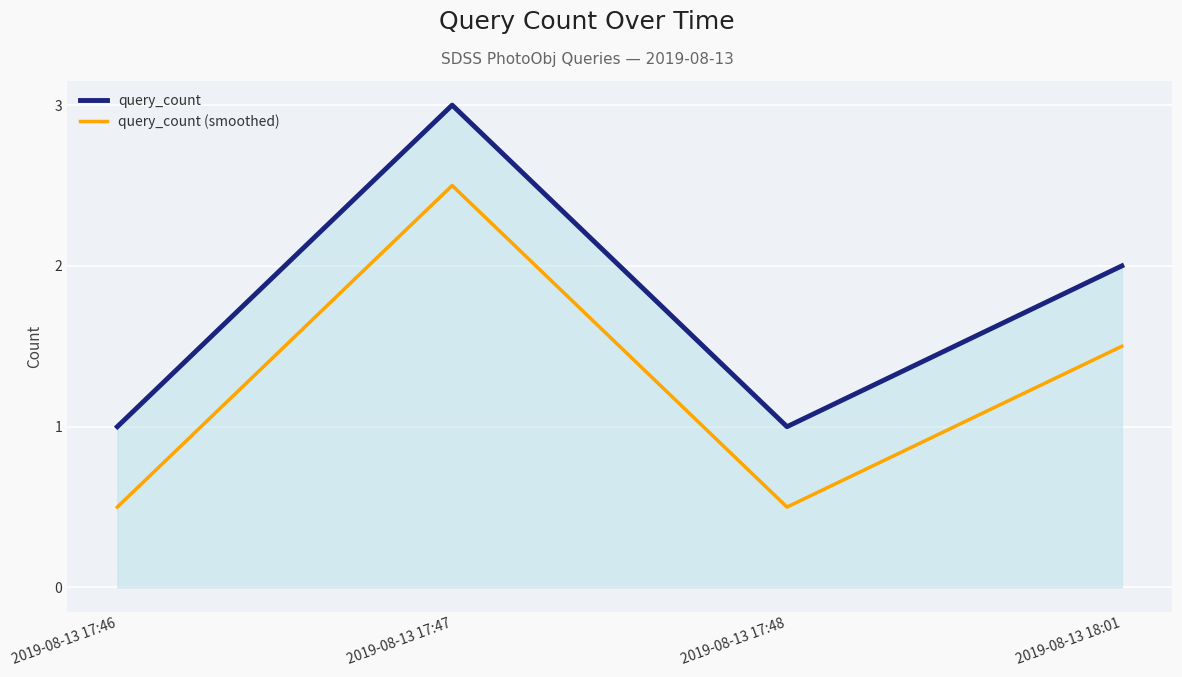

True or false: query_count and query_count (smoothed) cross at least once.

False